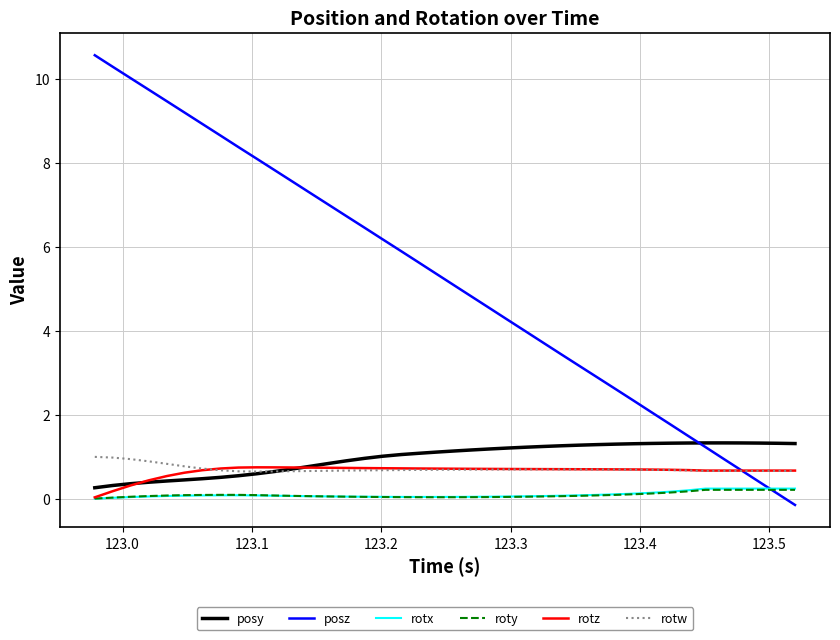

What is the greatest value displayed?

10.6